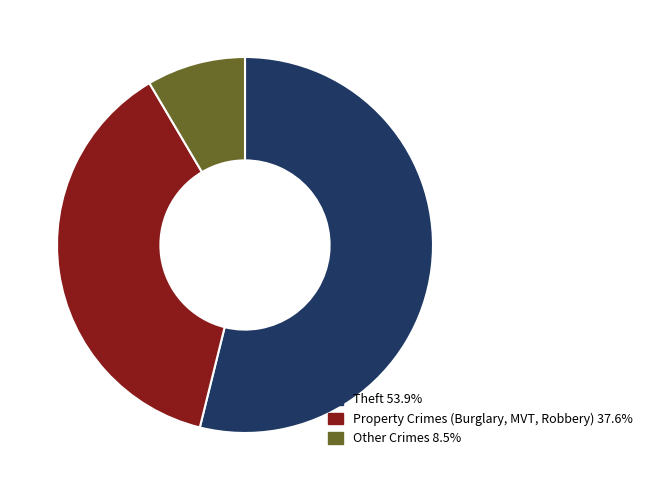

Does Theft 53.9% account for over 50% of the chart?

Yes